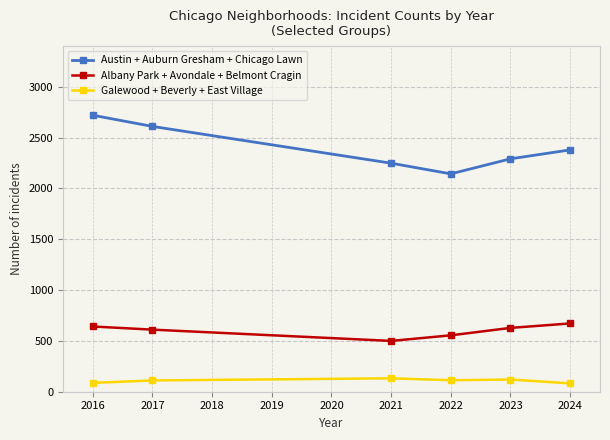

List the series in order of their peak value, highest first.

Austin + Auburn Gresham + Chicago Lawn, Albany Park + Avondale + Belmont Cragin, Galewood + Beverly + East Village